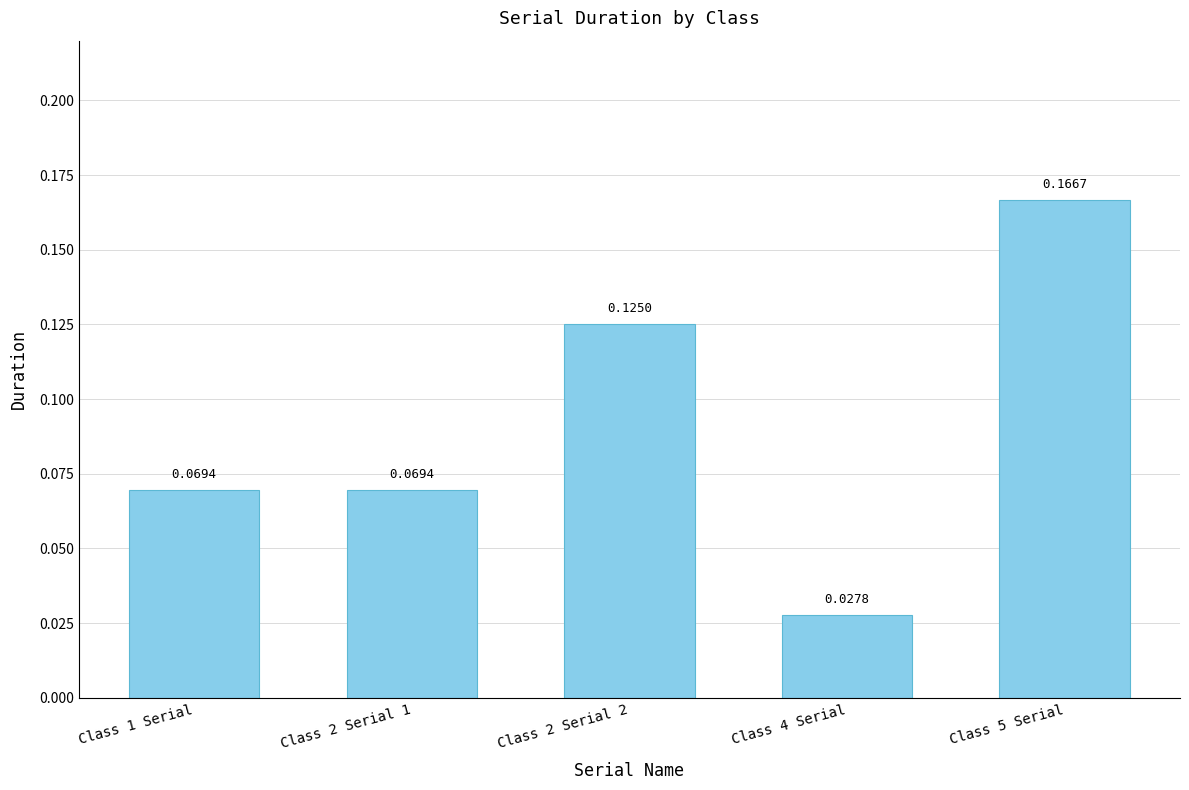

What is the sum of all values?

0.5